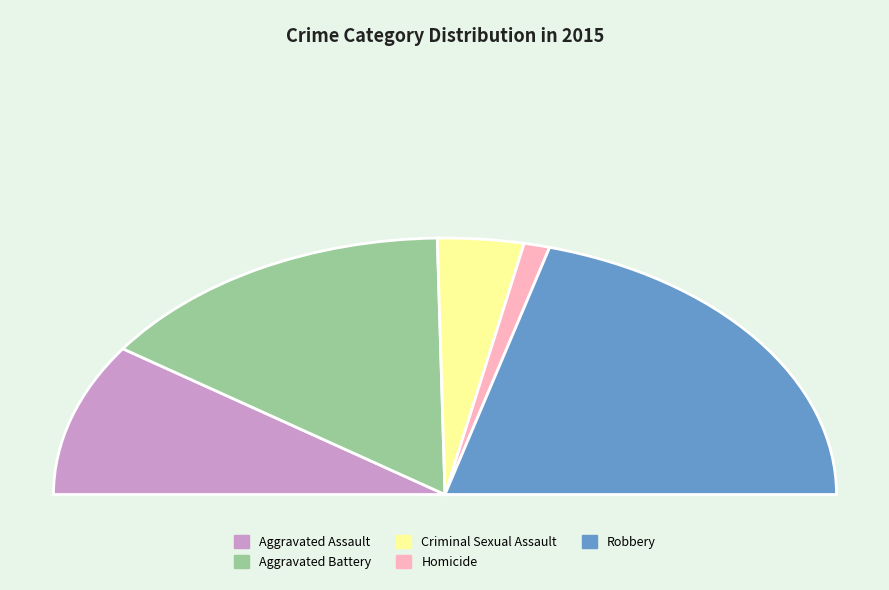

Is it true that Criminal Sexual Assault is 1% of the pie?

False